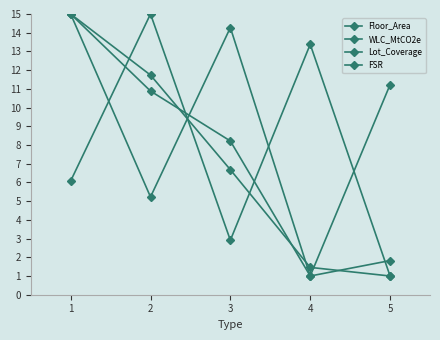

Is this an area chart (filled region under the line)?

No